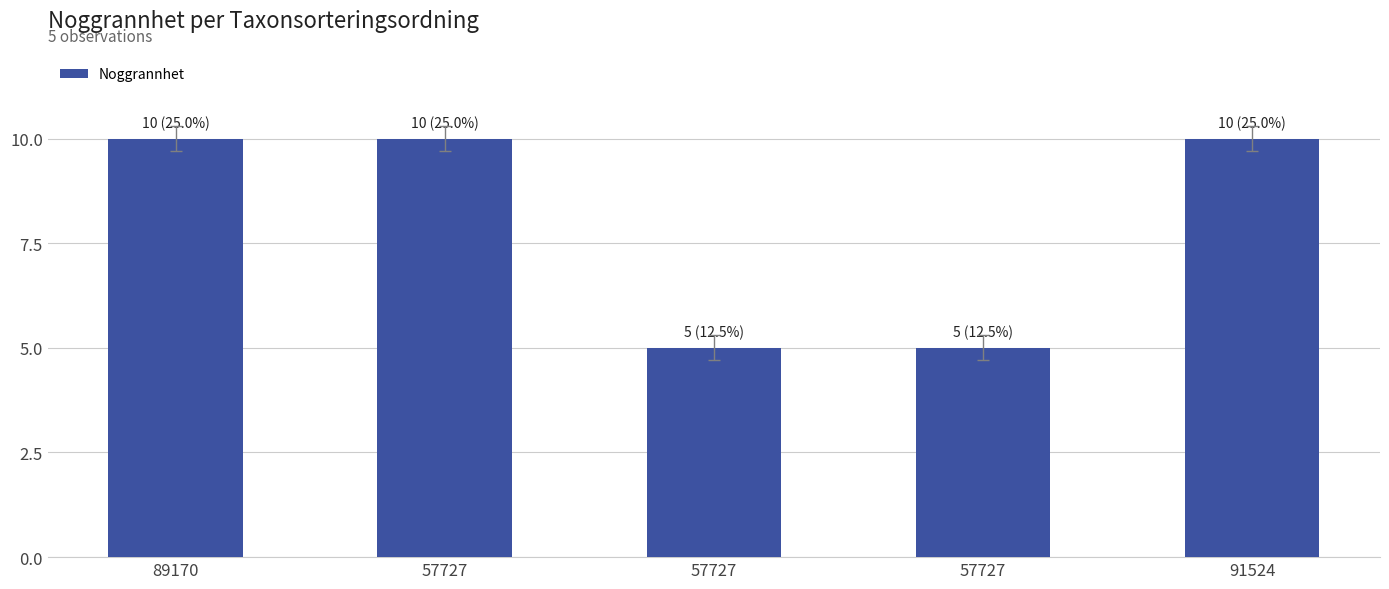

Reading right to left, what are all the values shown in this chart?

91524=10	57727=5	57727=5	57727=10	89170=10